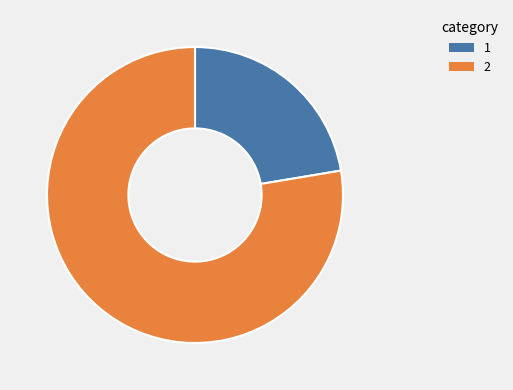

Rank the categories by value from highest to lowest.

2, 1